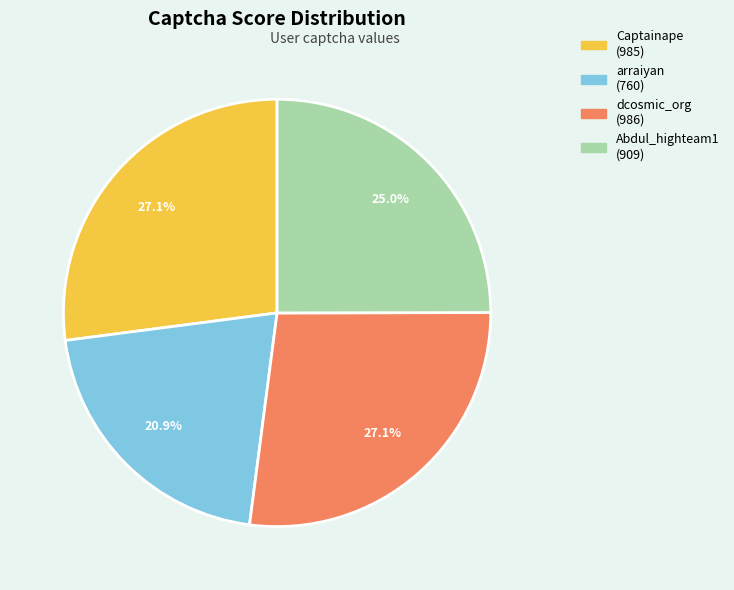

Is there any slice that represents more than half of the pie?

No